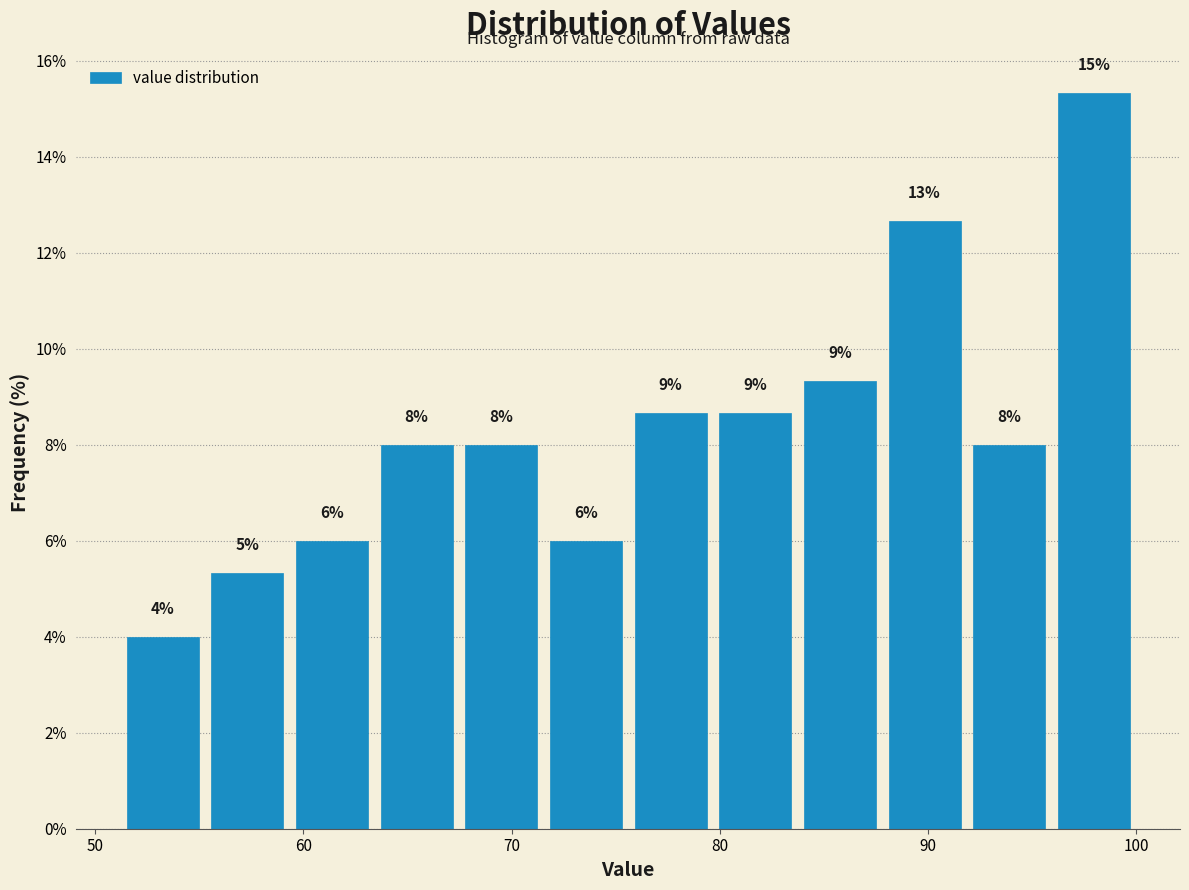

Over which range of the x-axis is the bar tallest?

96 to 100